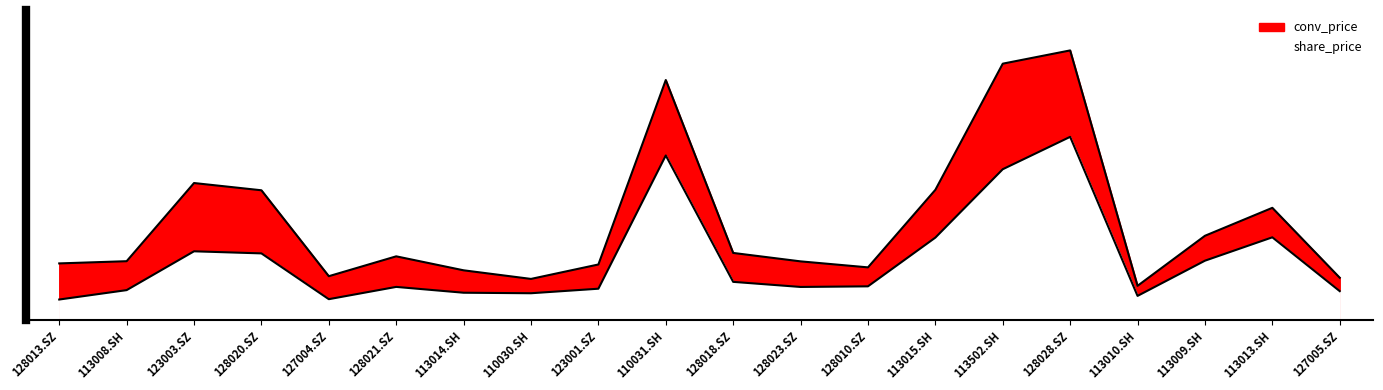

Reading left to right, transcribe all the data shown in this chart.

128013.SZ=3.6	113008.SH=5.3	123003.SZ=12.1	128020.SZ=11.8	127004.SZ=3.7	128021.SZ=5.8	113014.SH=4.8	110030.SH=4.7	123001.SZ=5.5	110031.SH=29.1	128018.SZ=6.7	128023.SZ=5.8	128010.SZ=5.9	113015.SH=14.5	113502.SH=26.6	128028.SZ=32.3	113010.SH=4.2	113009.SH=10.5	113013.SH=14.6	127005.SZ=5.1